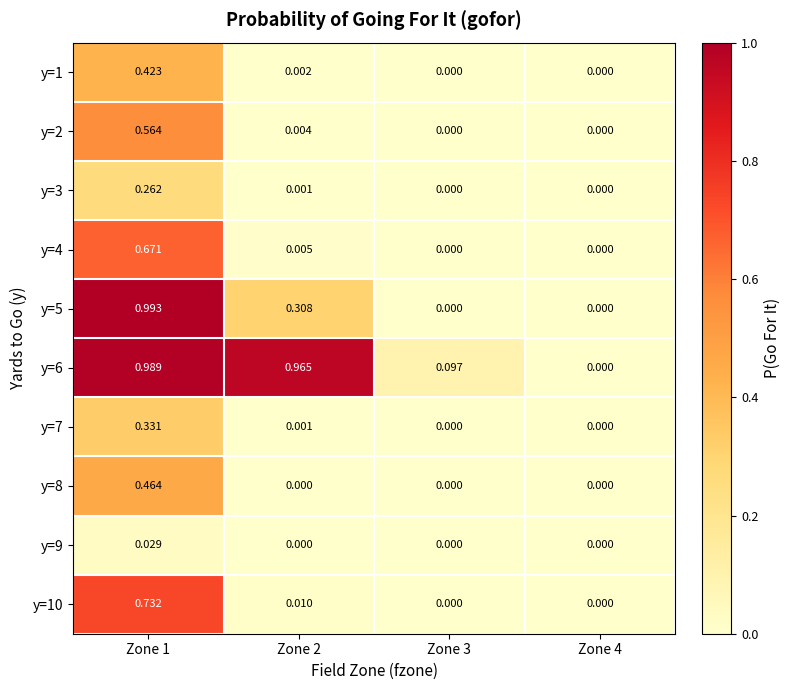

Is the value of y=7 at Zone 3 greater than the value of y=3 at Zone 1?

No